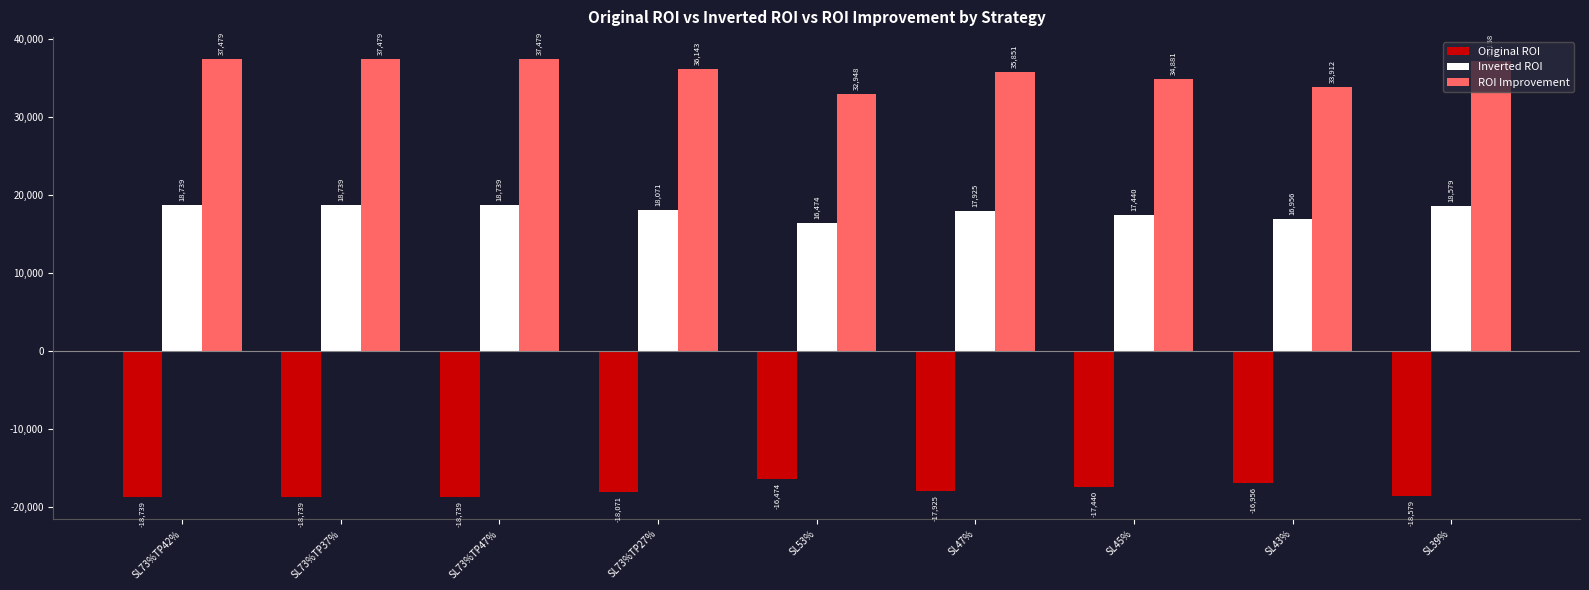

What is the sum of the Inverted ROI values at SL73%TP27% and SL73%TP37%?

36811.7